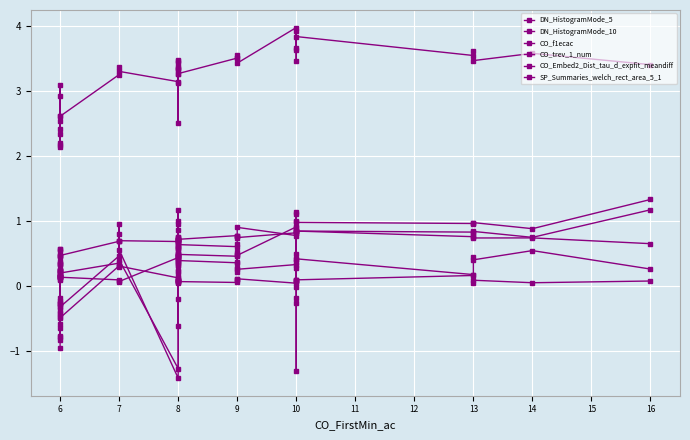

Reading right to left, what are all the values shown in this chart?

DN_HistogramMode_5: 1.2	0.7	0.8	0.8	0.8	0.8	1.0	-0.0	0.9	1.1	0.8	0.9	0.4	0.5	0.5	0.5	0.5	0.5	0.5	1.2	0.4	0.4	0.9	0.7	0.5	0.5	-1.3	0.4	0.9	0.5	-0.3	-0.8	-0.4	-0.3	-0.4	0.3	-0.7	-0.5	-0.2	-1.0
DN_HistogramMode_10: 1.3	0.9	1.0	0.9	1.0	1.0	1.1	-1.3	-0.2	-0.3	0.9	0.5	0.5	0.7	0.6	0.6	0.6	0.6	-0.6	1.0	0.6	0.6	0.5	0.7	-0.2	1.0	-1.4	0.6	0.8	0.3	-0.5	-0.3	-0.3	-0.8	-0.6	0.1	-0.2	-0.3	-0.4	-0.8
CO_f1ecac: 3.4	3.6	3.5	3.6	3.5	3.8	3.7	3.6	3.9	3.5	4.0	3.4	3.6	3.5	3.5	3.3	3.4	3.5	3.3	2.5	3.4	3.3	3.5	3.4	3.1	3.3	3.1	3.3	3.4	3.3	2.6	2.4	3.1	2.9	2.6	2.3	2.2	2.5	2.2	2.1
CO_trev_1_num: 0.1	0.0	0.1	0.0	0.2	0.1	0.1	0.1	0.1	0.1	0.0	0.1	0.1	0.1	0.1	0.1	0.1	0.0	0.2	0.6	0.1	0.1	0.1	0.1	0.1	0.1	0.4	0.1	0.1	0.1	0.1	0.2	0.1	0.2	0.2	0.2	0.1	0.1	0.3	0.2
CO_Embed2_Dist_tau_d_expfit_meandiff: 0.3	0.5	0.4	0.5	0.2	0.4	0.4	0.4	0.5	0.3	0.3	0.3	0.3	0.2	0.4	0.4	0.2	0.4	0.2	0.1	0.3	0.4	0.5	0.3	0.3	0.4	0.1	0.3	0.3	0.3	0.2	0.2	0.1	0.1	0.1	0.2	0.2	0.2	0.2	0.2
SP_Summaries_welch_rect_area_5_1: 0.6	0.7	0.7	0.8	0.8	0.8	0.8	0.8	0.9	0.8	0.8	0.7	0.8	0.8	0.8	0.7	0.8	0.7	0.7	0.6	0.7	0.7	0.7	0.7	0.7	0.7	0.7	0.7	0.7	0.7	0.5	0.5	0.6	0.6	0.5	0.5	0.3	0.5	0.4	0.3